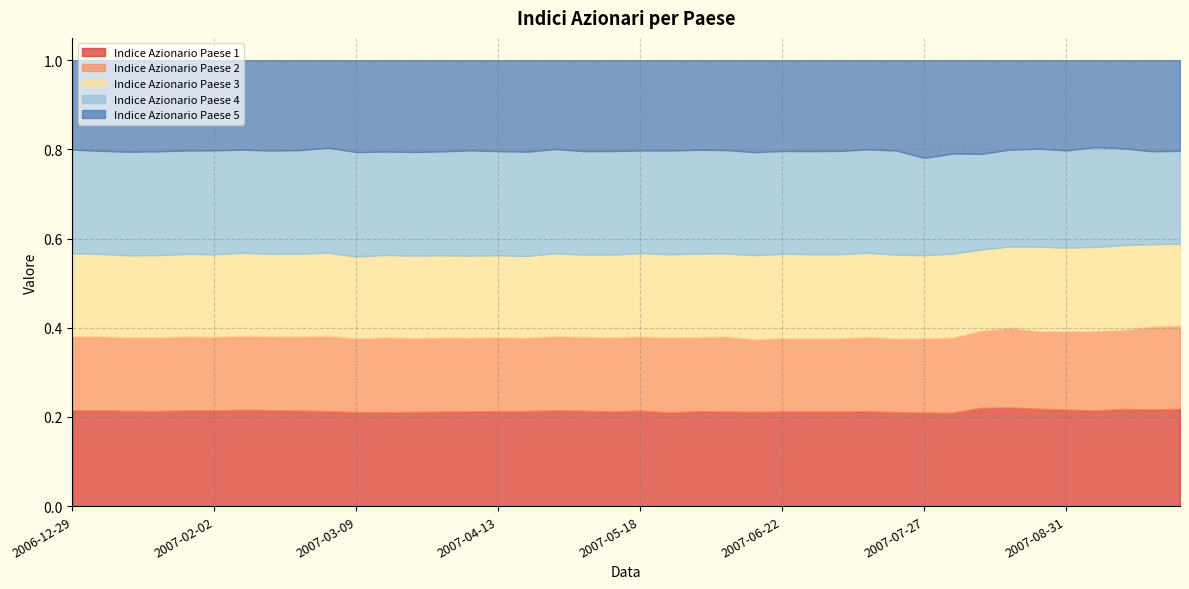

At which category does Indice Azionario Paese 1 reach its first local peak?

2007-01-26